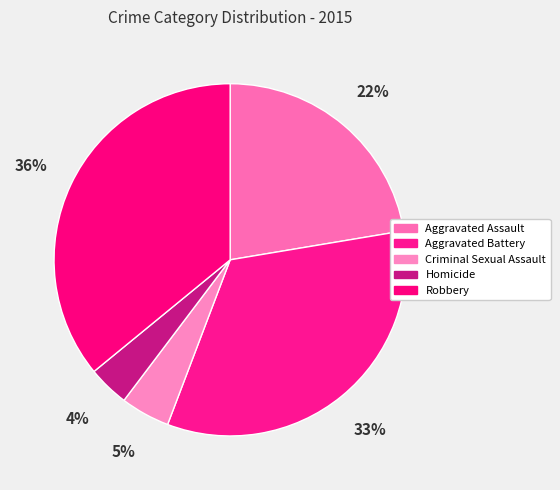

To the nearest percent, what portion does Homicide represent?

4%